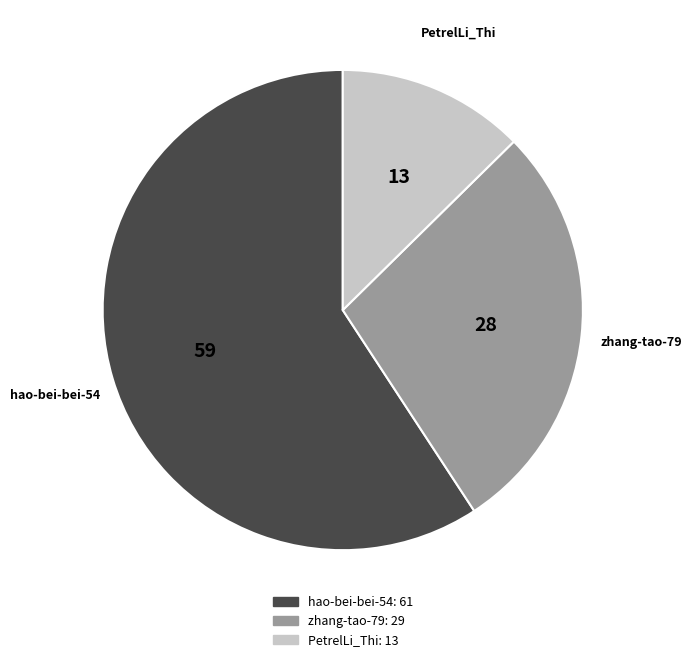

Count the number of slices in the pie.

3